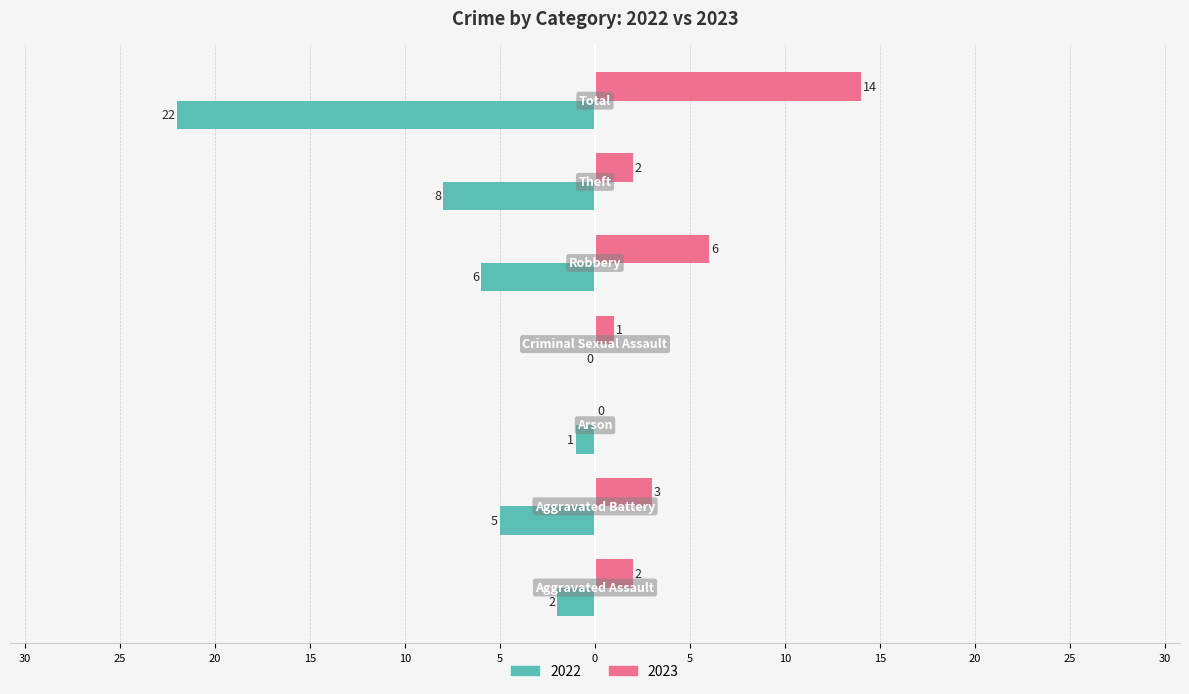

What are all the series names shown in the legend?

2022, 2023